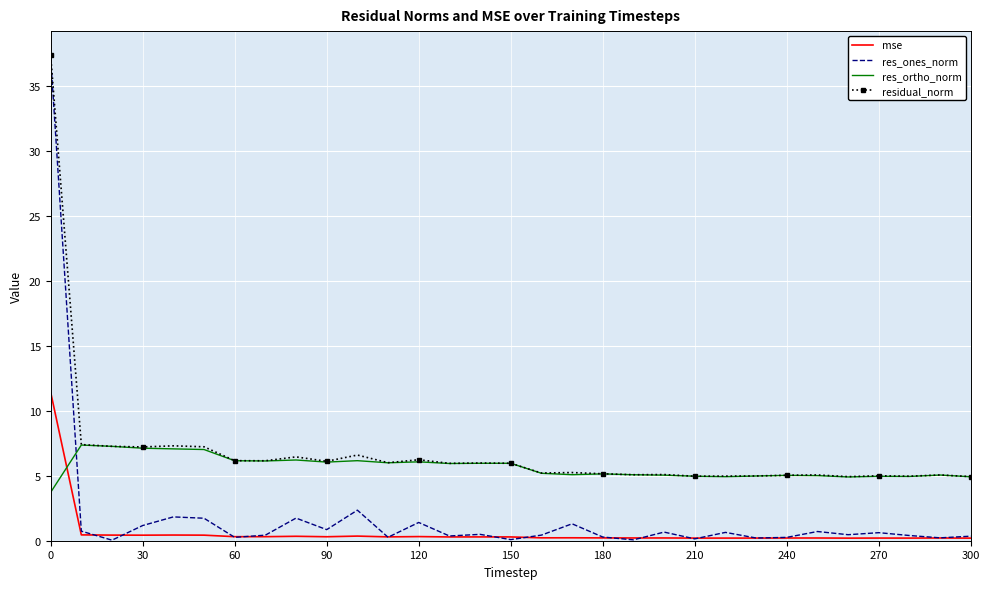

Which series has the largest range (max minus min)?

res_ones_norm